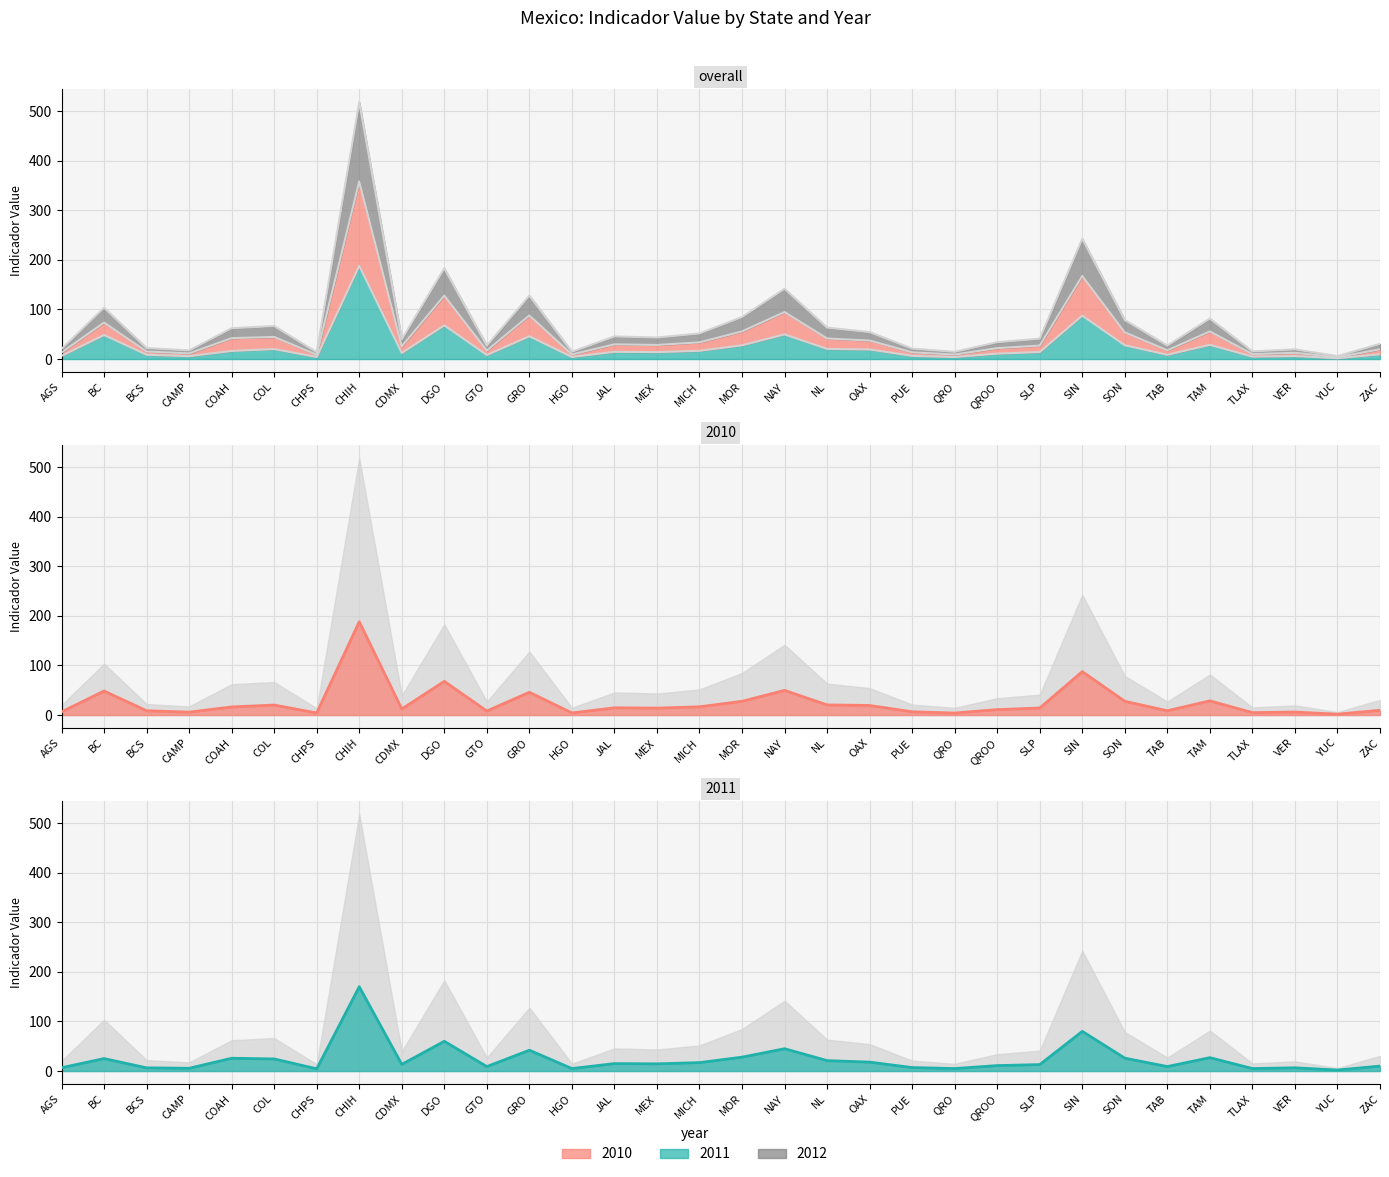

How many interior local valleys does the 2010 series have?

10